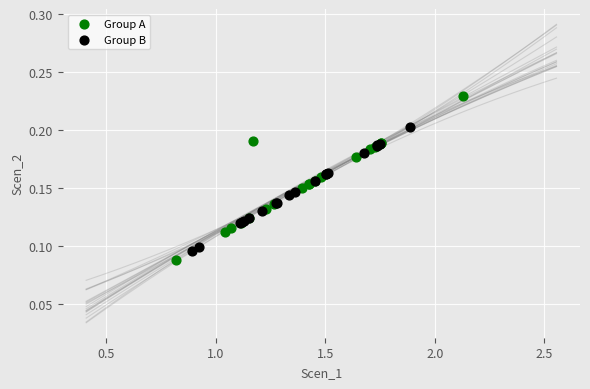

Which series has the widest spread of Y values?

Group A